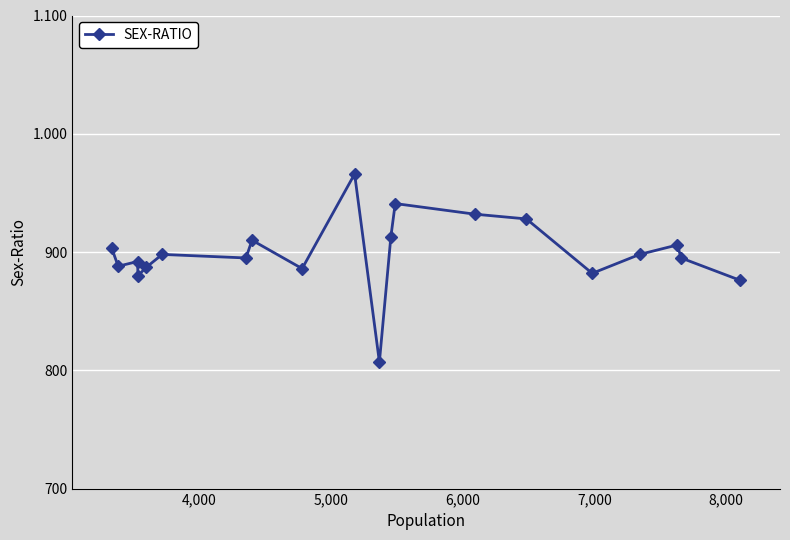

Does the chart have visible grid lines?

Yes